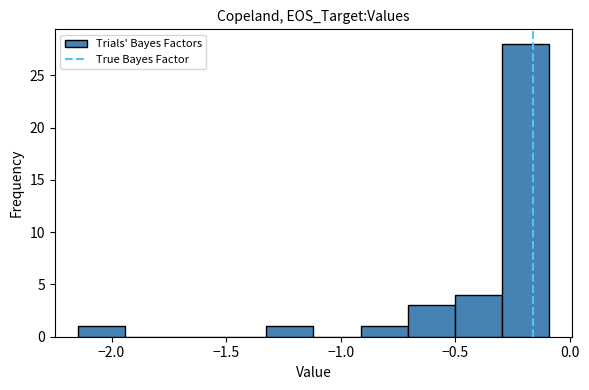

How tall is the bar that spans -0.90 to -0.70 on the x-axis? Neither the bar edges nor the heights are printed on the chart, so give them approximately, as read against the axes.

1